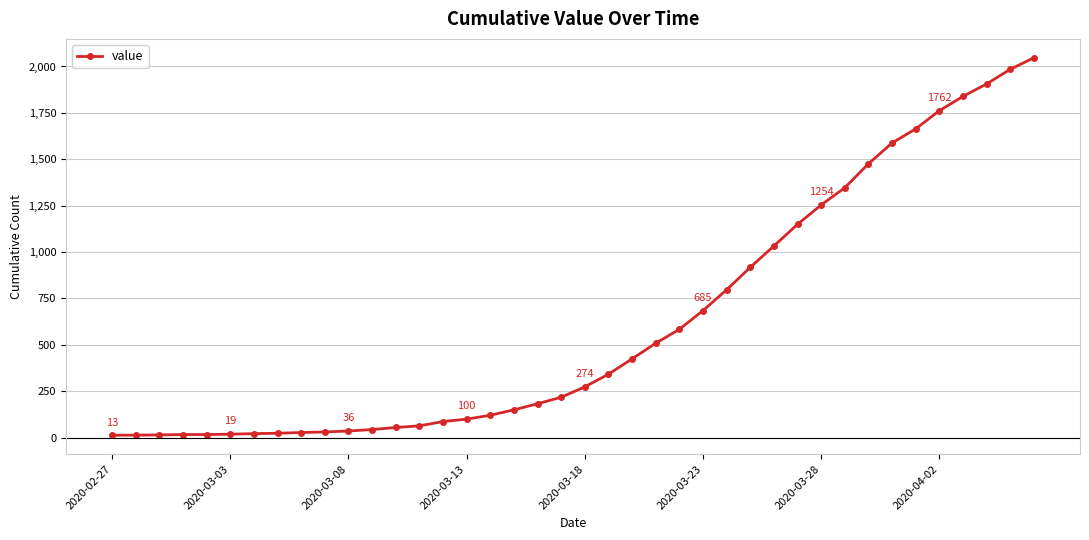

What is the maximum value shown in the chart?

2047